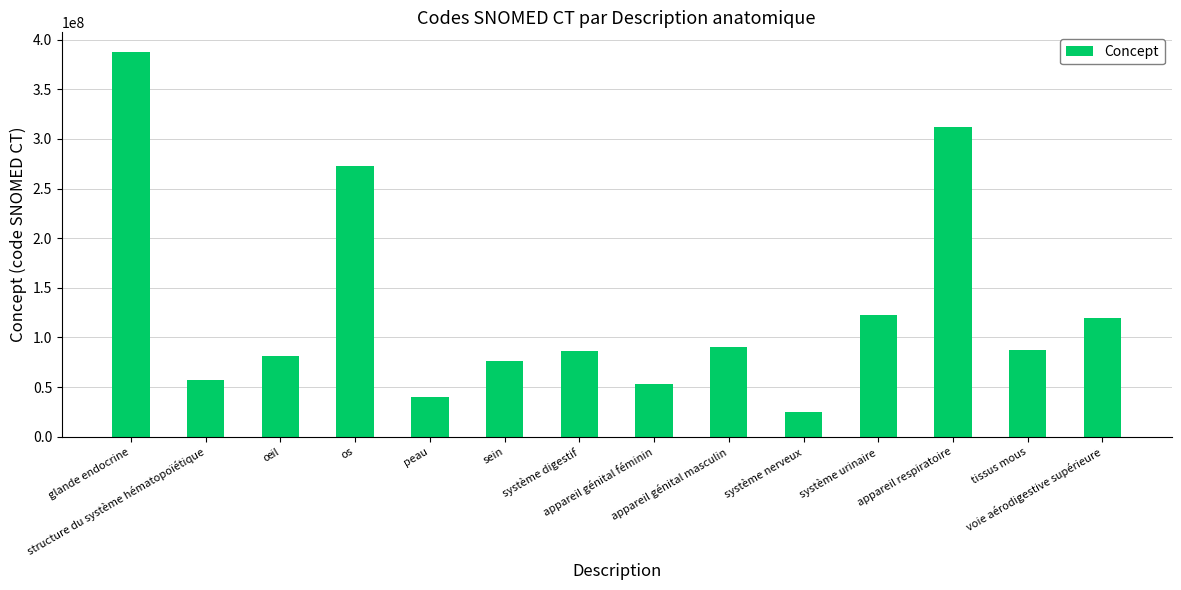

What is the value of the 12th bar from the left?

312419003